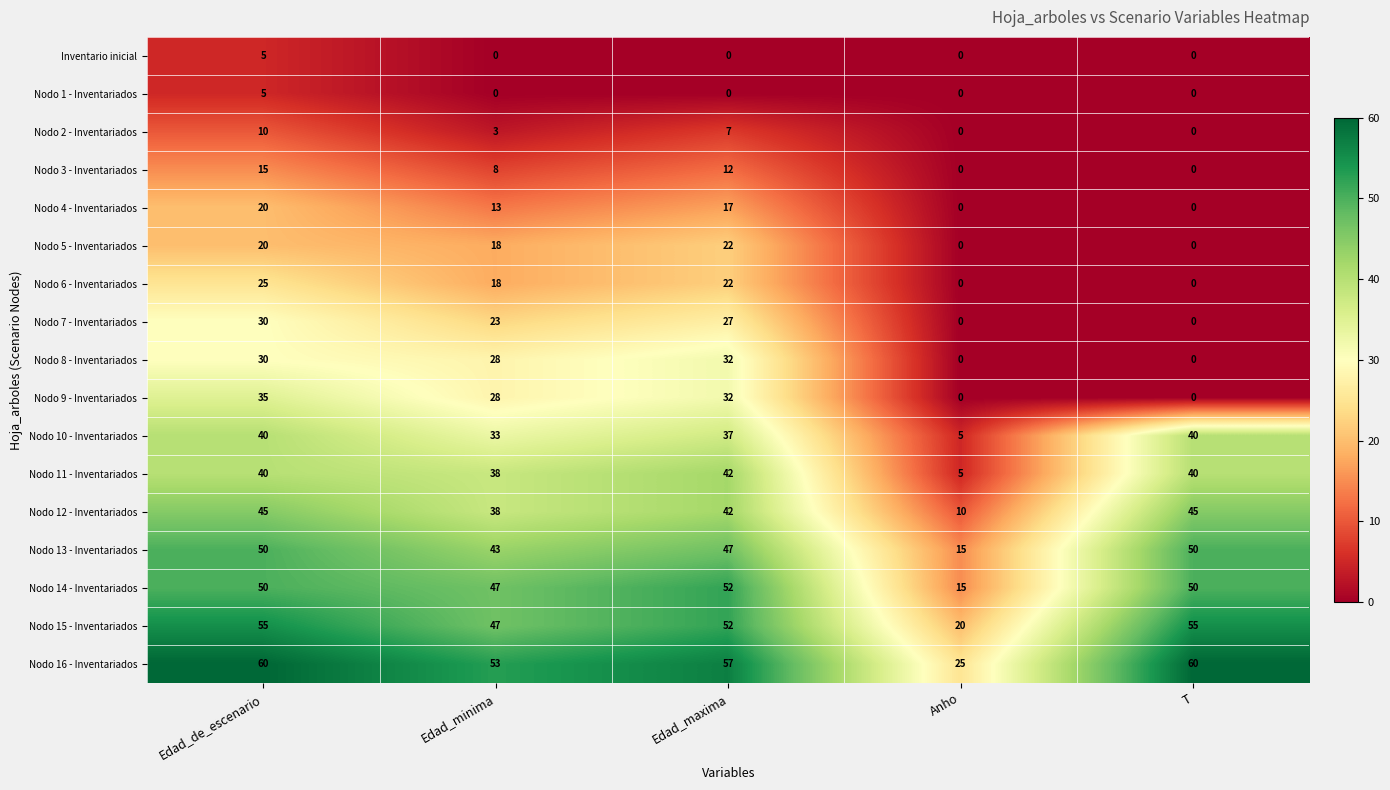

True or false: Nodo 6 - Inventariados has a value of 15 at Anho.

False